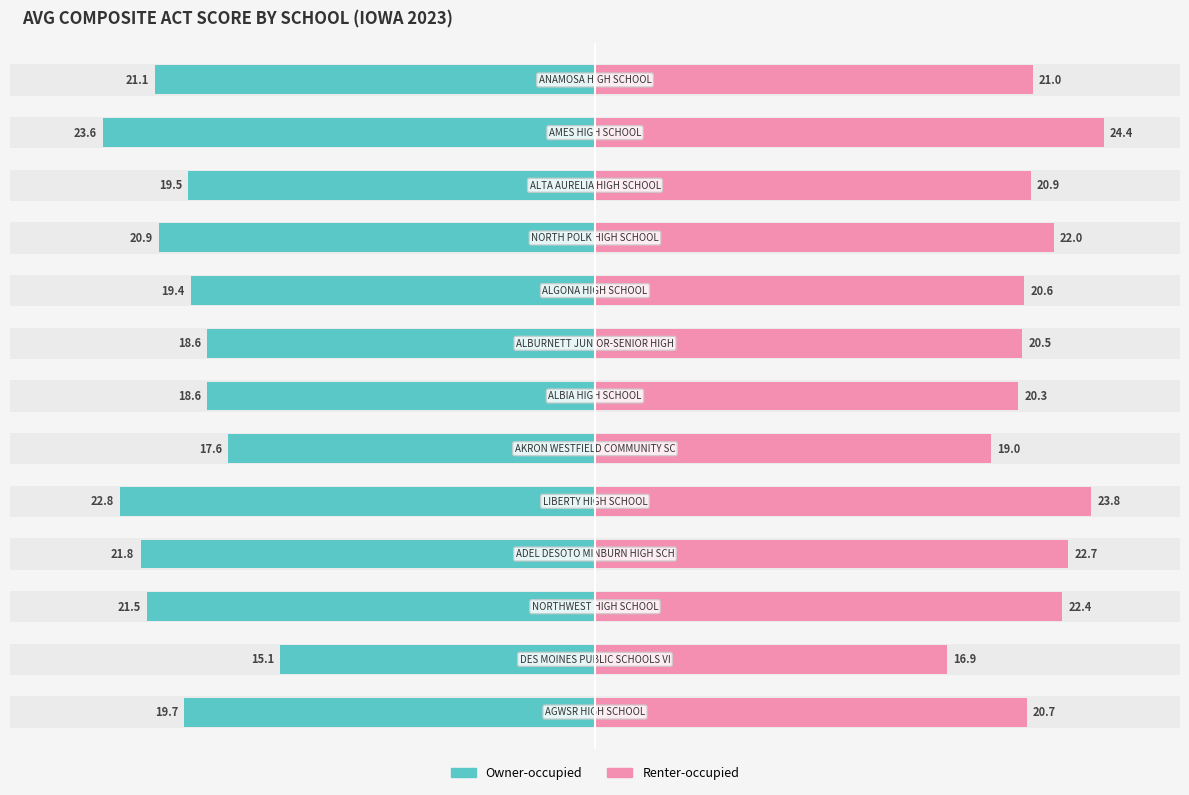

List the series in order of their overall mean, highest first.

Renter-occupied, Owner-occupied